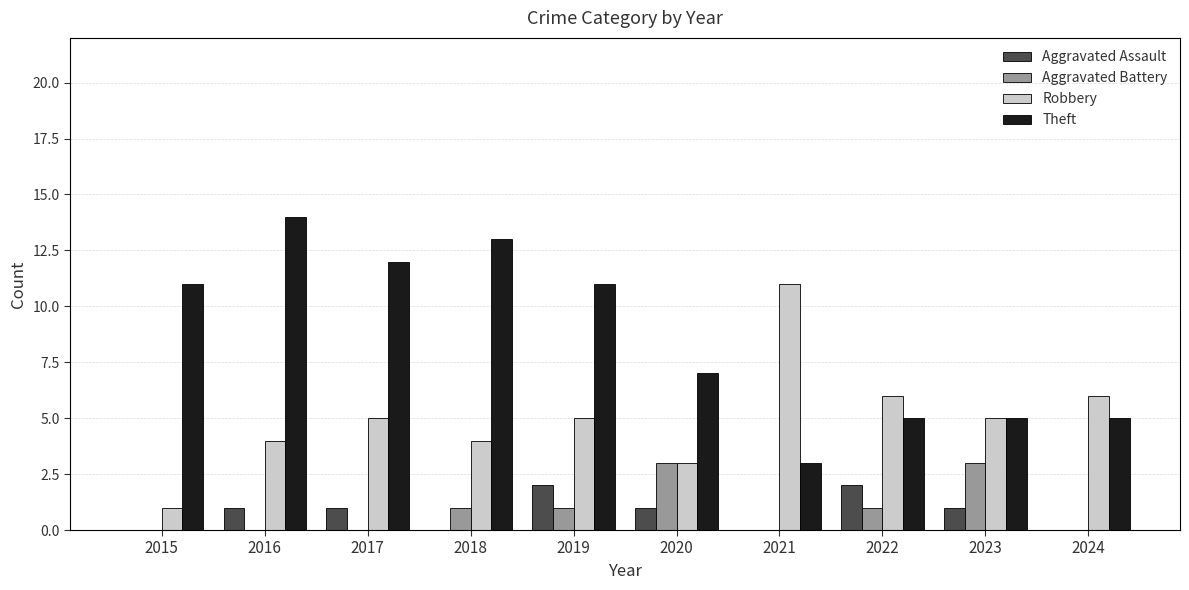

Reading left to right, extract all data points from this chart.

Aggravated Assault: 0	1	1	0	2	1	0	2	1	0
Aggravated Battery: 0	0	0	1	1	3	0	1	3	0
Robbery: 1	4	5	4	5	3	11	6	5	6
Theft: 11	14	12	13	11	7	3	5	5	5